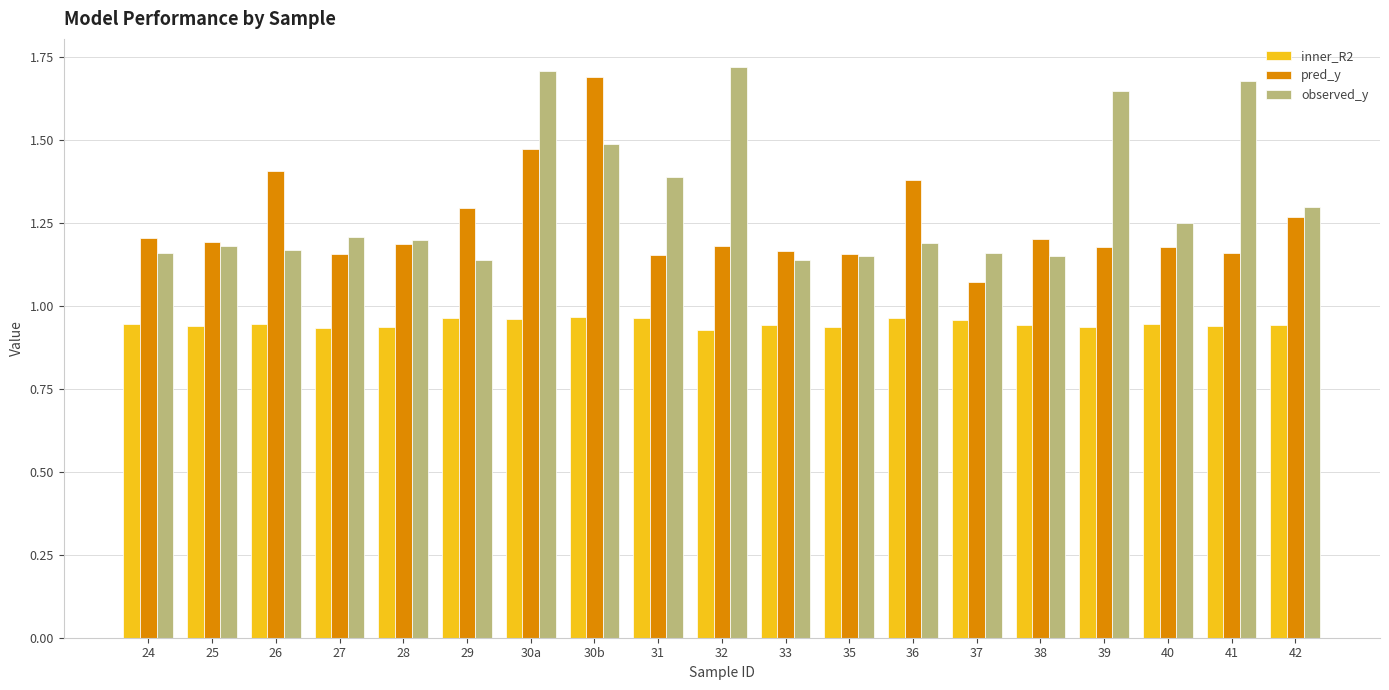

How many groups of bars are there?

19